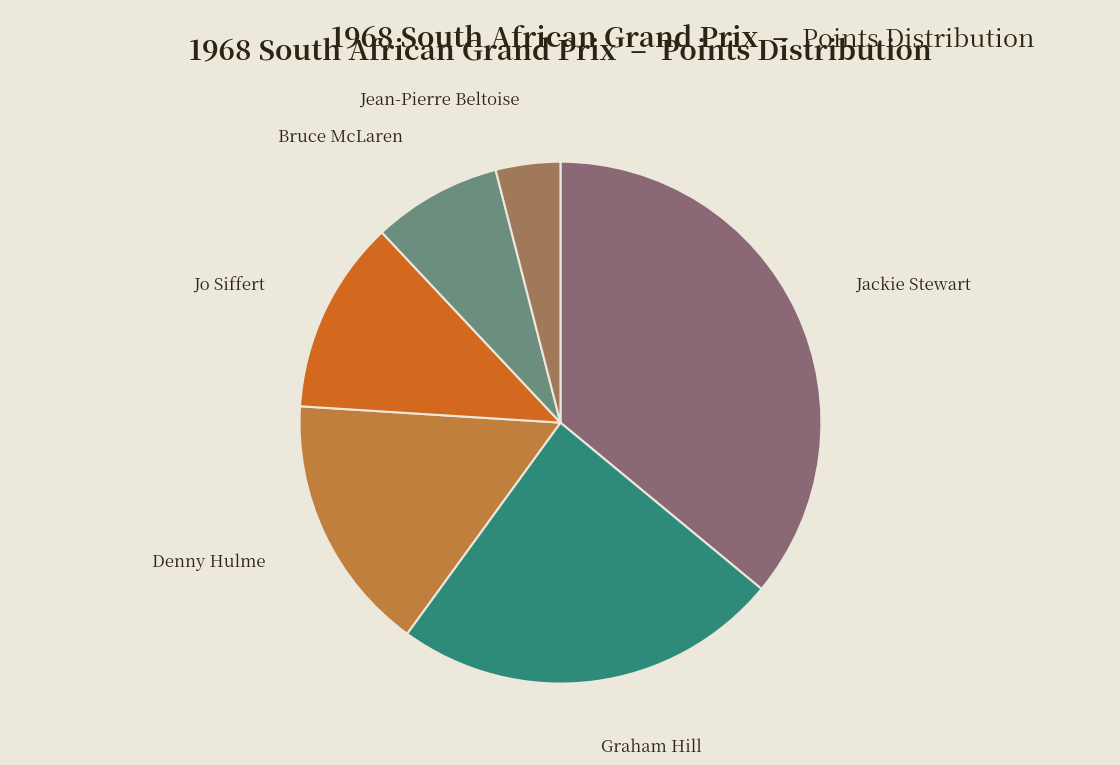

True or false: Graham Hill accounts for 24% of the total.

True